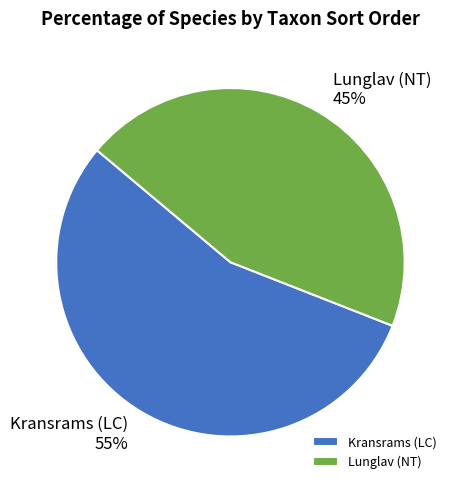

Does Kransrams (LC) represent more than half of the total?

Yes